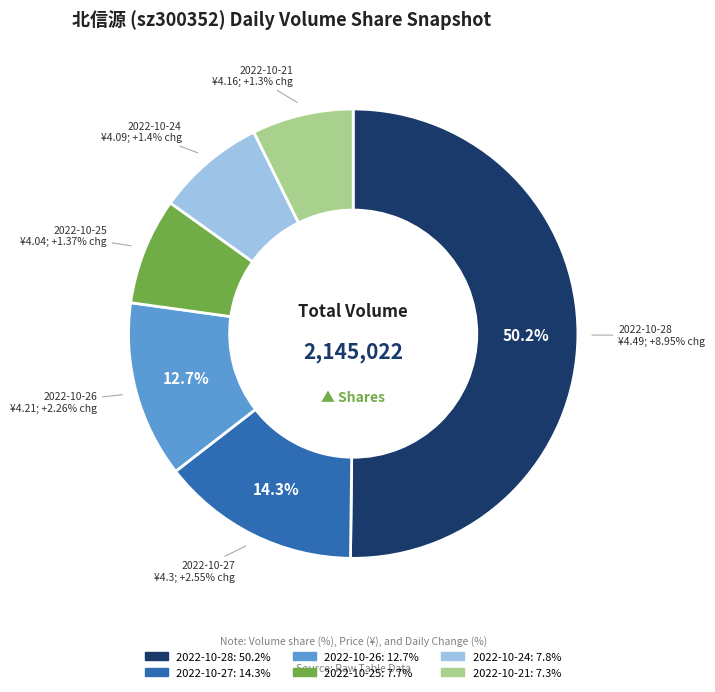

What is the change in value from 2022-10-27 to 2022-10-21?

-150512